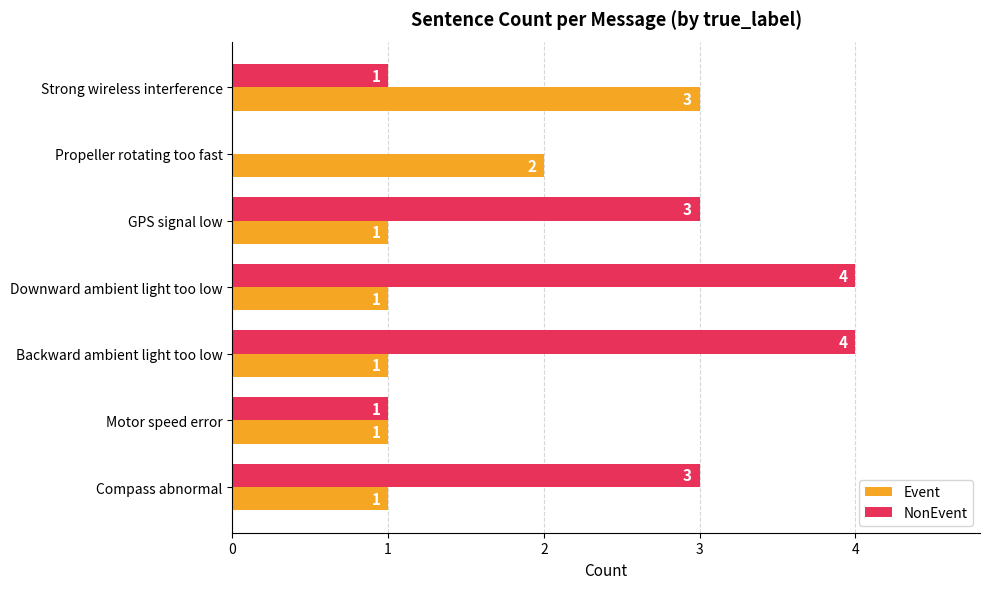

Read the Event value at Strong wireless interference.

3